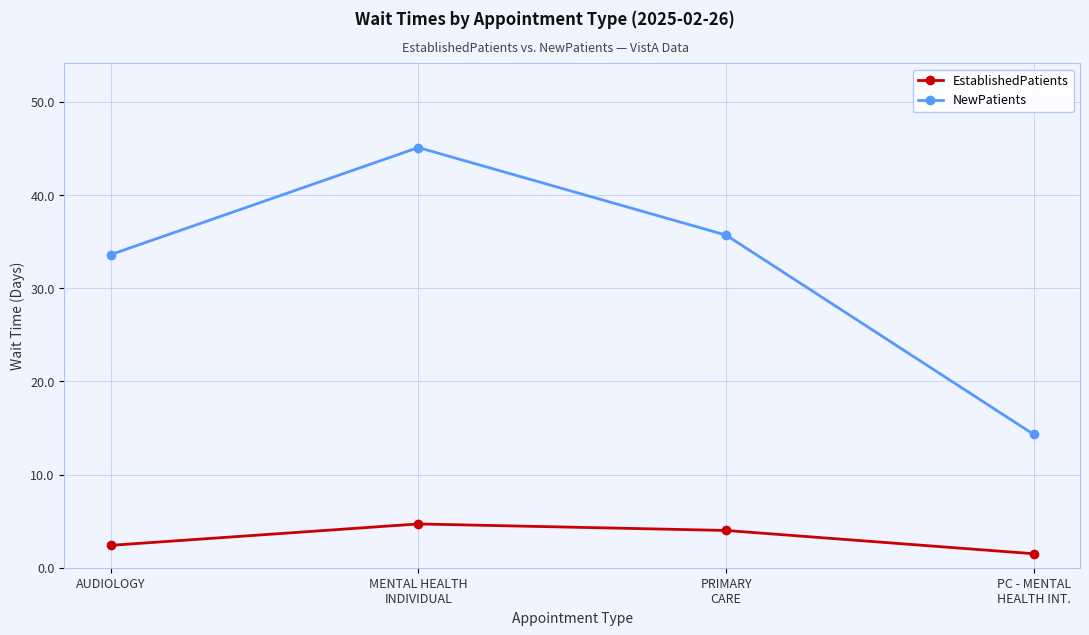

What position from the left is MENTAL HEALTH
INDIVIDUAL?

2